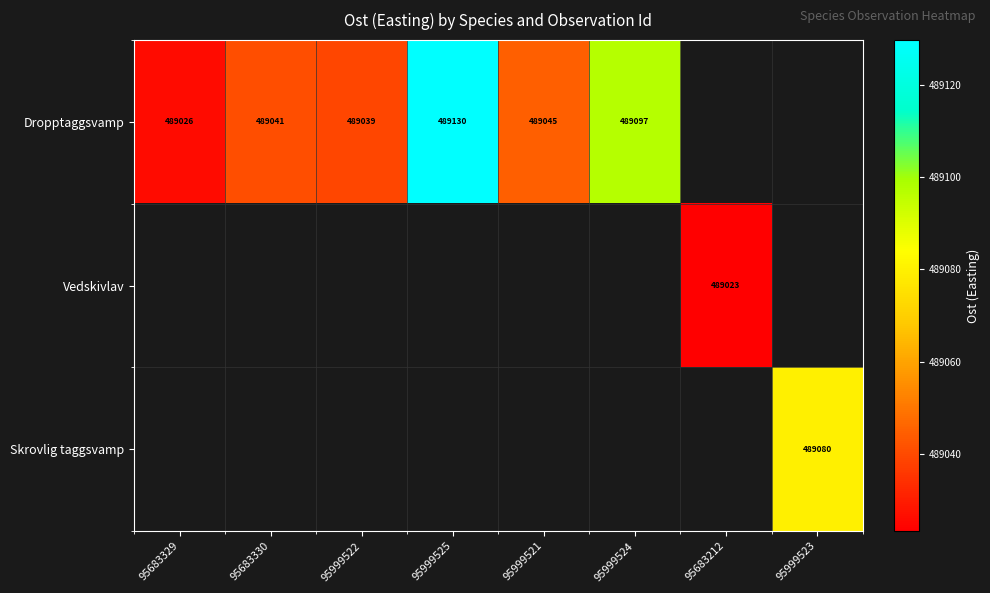

Which series has the widest spread of values?

Dropptaggsvamp